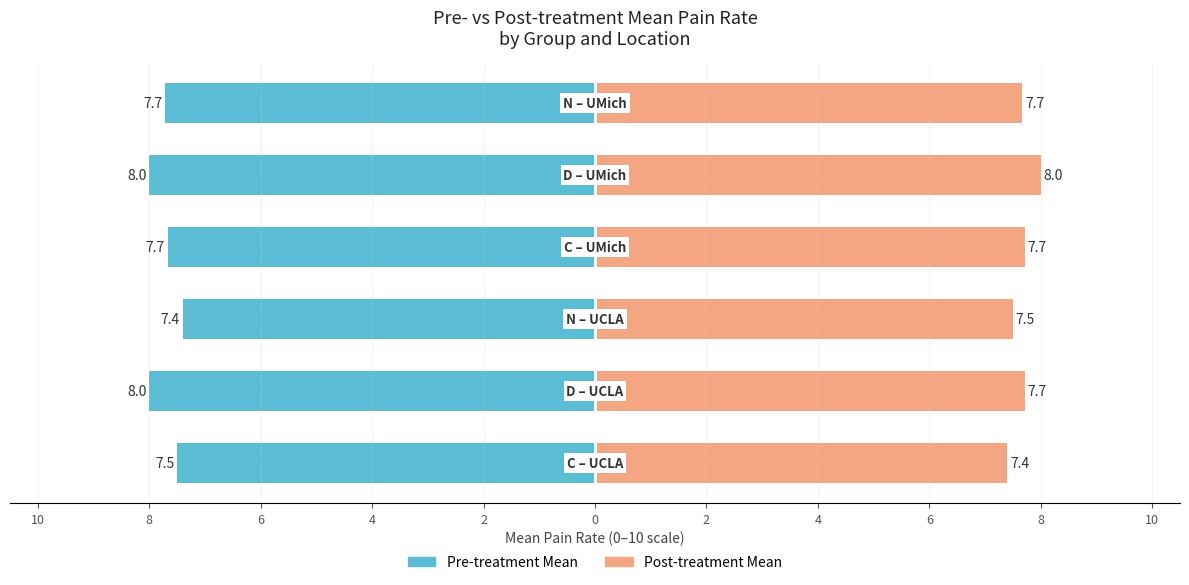

Rank the series at 2 from lowest to highest value.

Pre-treatment Mean, Post-treatment Mean